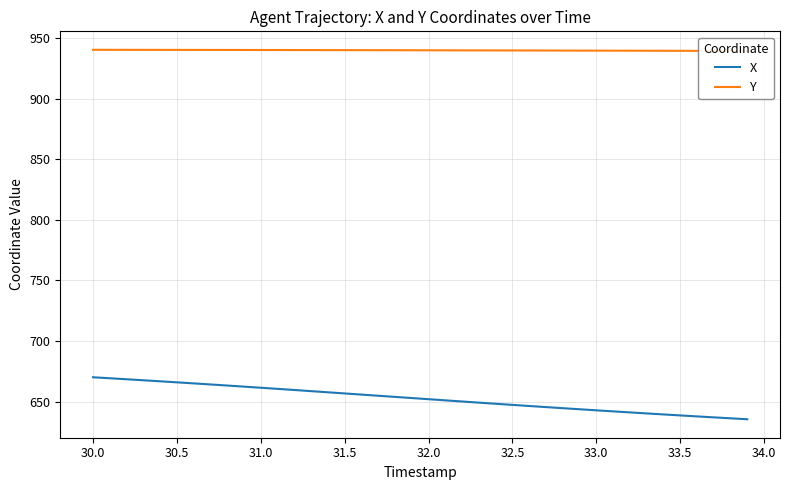

What are all the series names shown in the legend?

X, Y